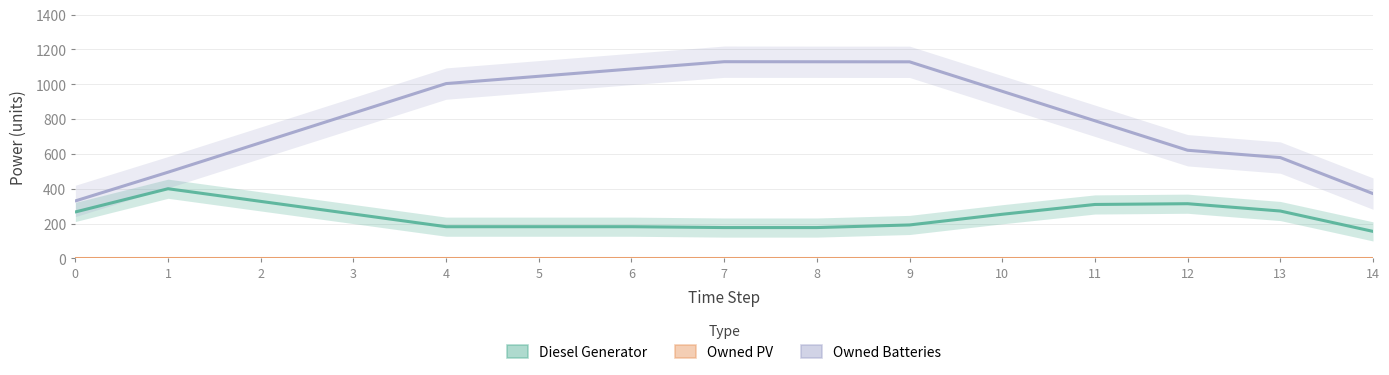

Rank the series by their maximum value, from lowest to highest.

Owned PV, Diesel Generator, Owned Batteries